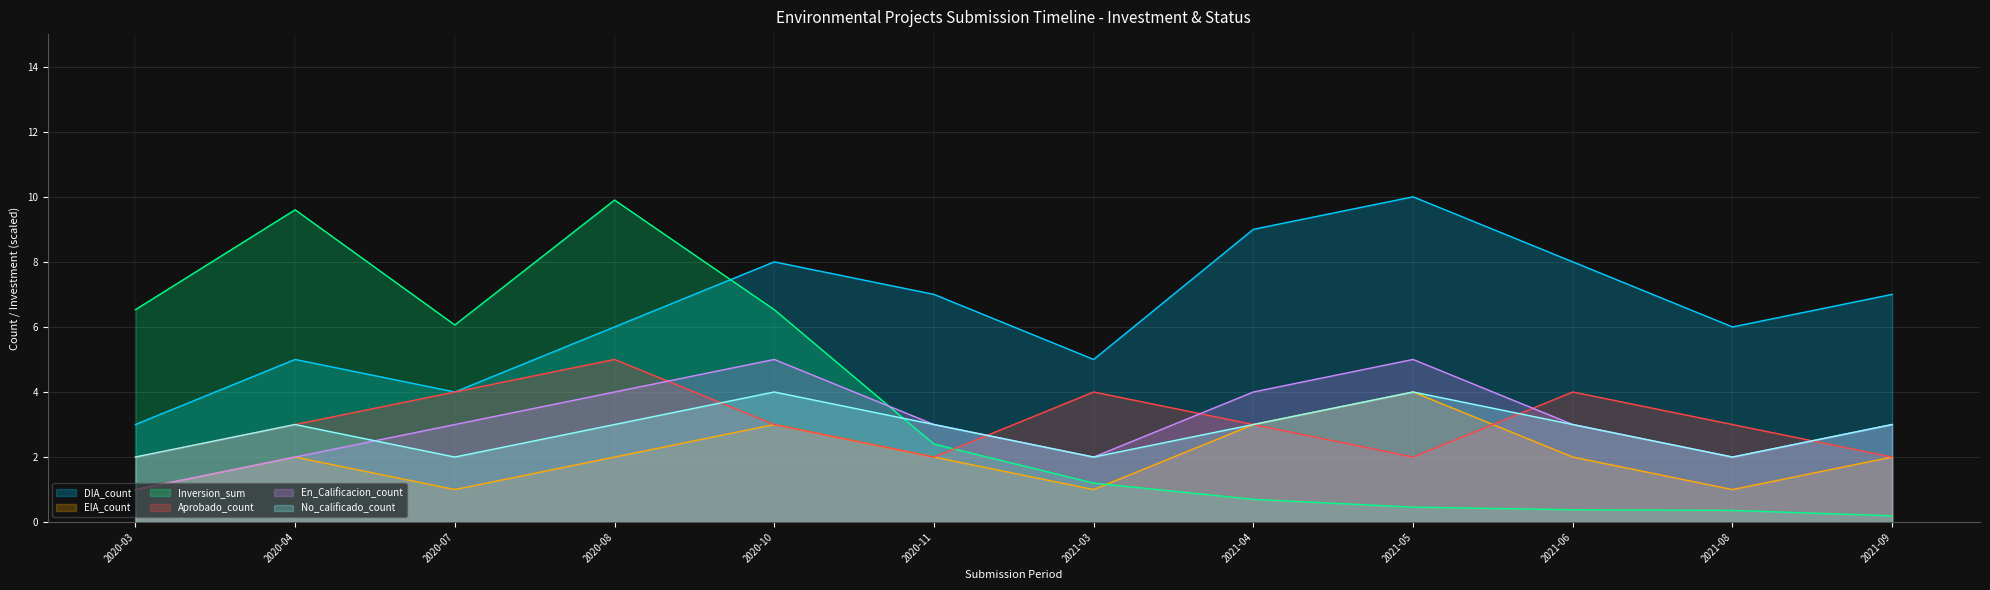

What is the difference between the second highest and second lowest values in the DIA_count series?

5.0